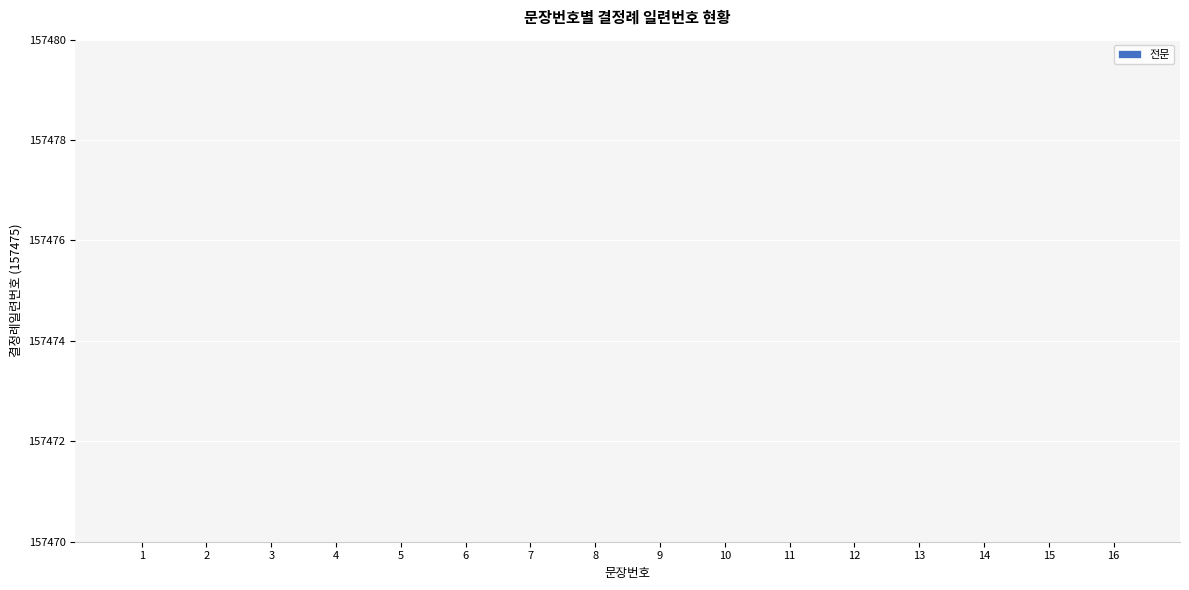

What is the ratio of the value at 9 to the value at 15?

0.6